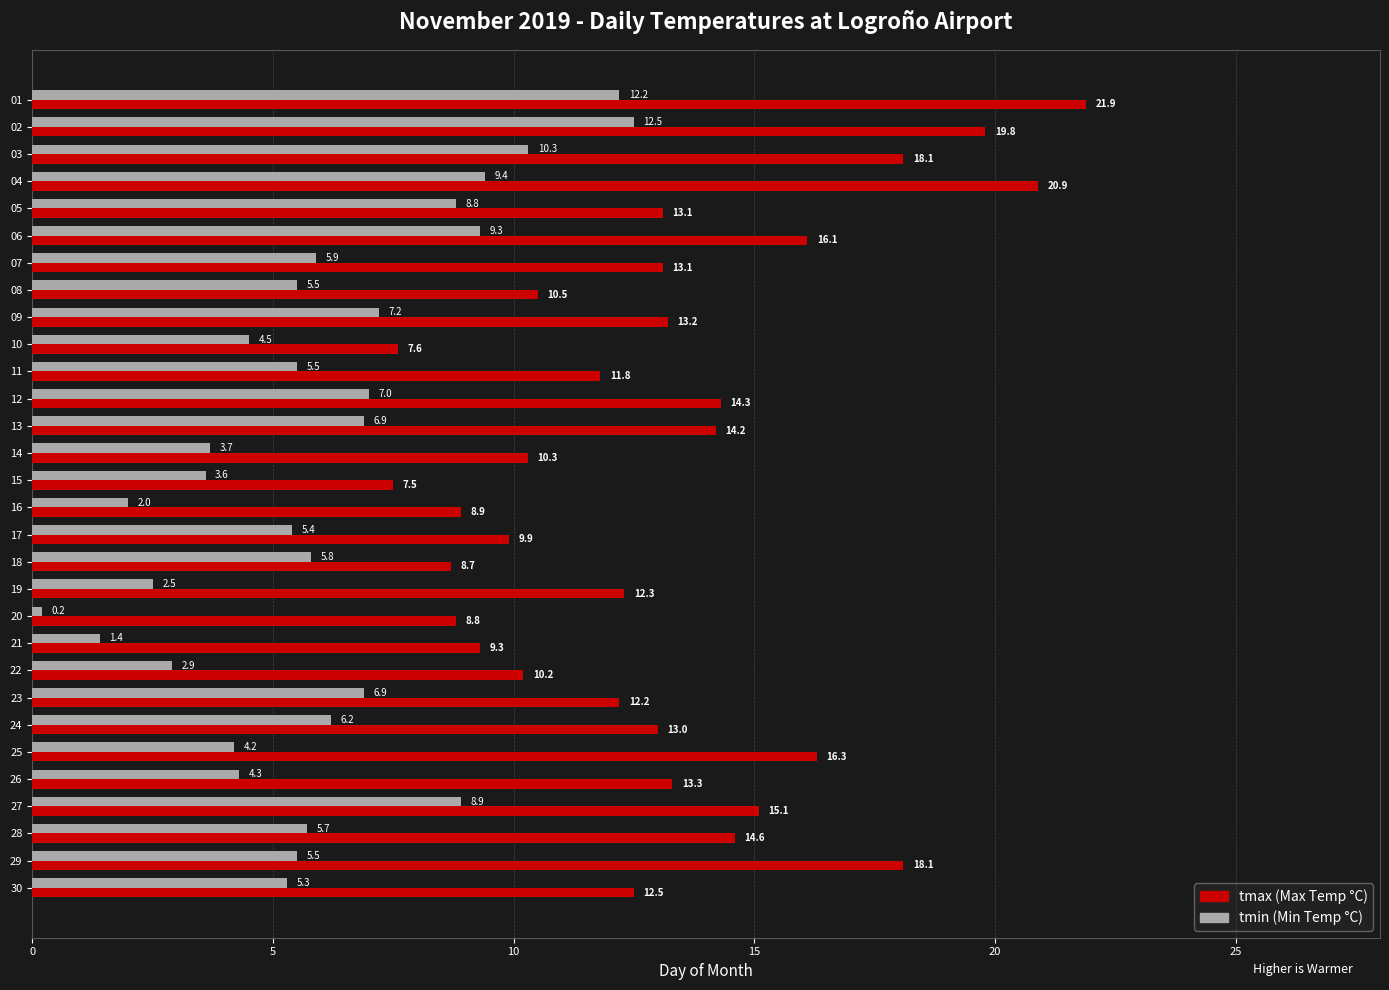

What is the difference between the highest and lowest values at 13?

7.3